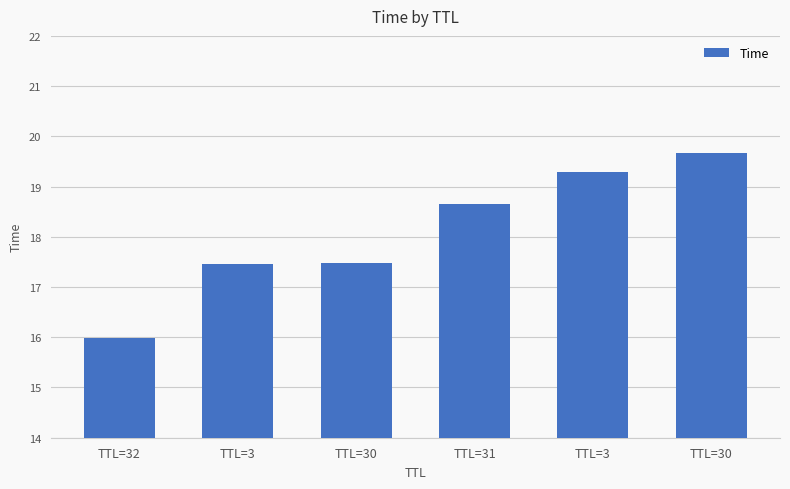

Does the chart contain stacked bars?

No